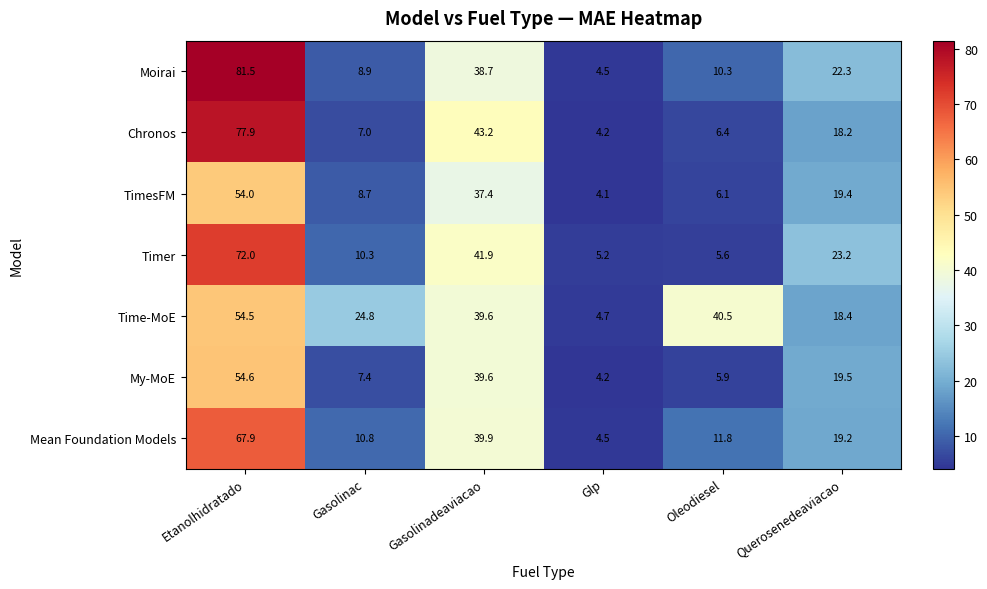

Rank the series at Gasolinac from highest to lowest value.

Time-MoE, Mean Foundation Models, Timer, Moirai, TimesFM, My-MoE, Chronos